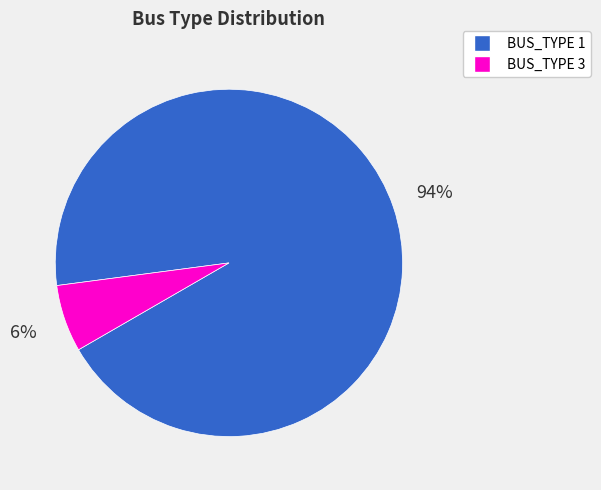

How many segments does this pie chart have?

2